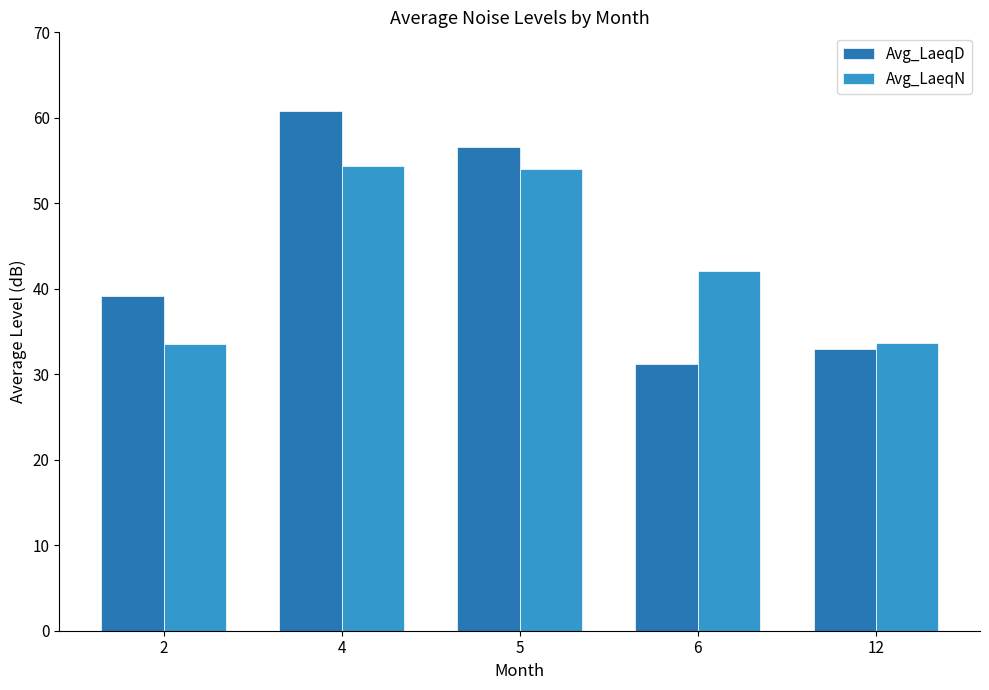

List the series in order of their overall mean, lowest first.

Avg_LaeqN, Avg_LaeqD